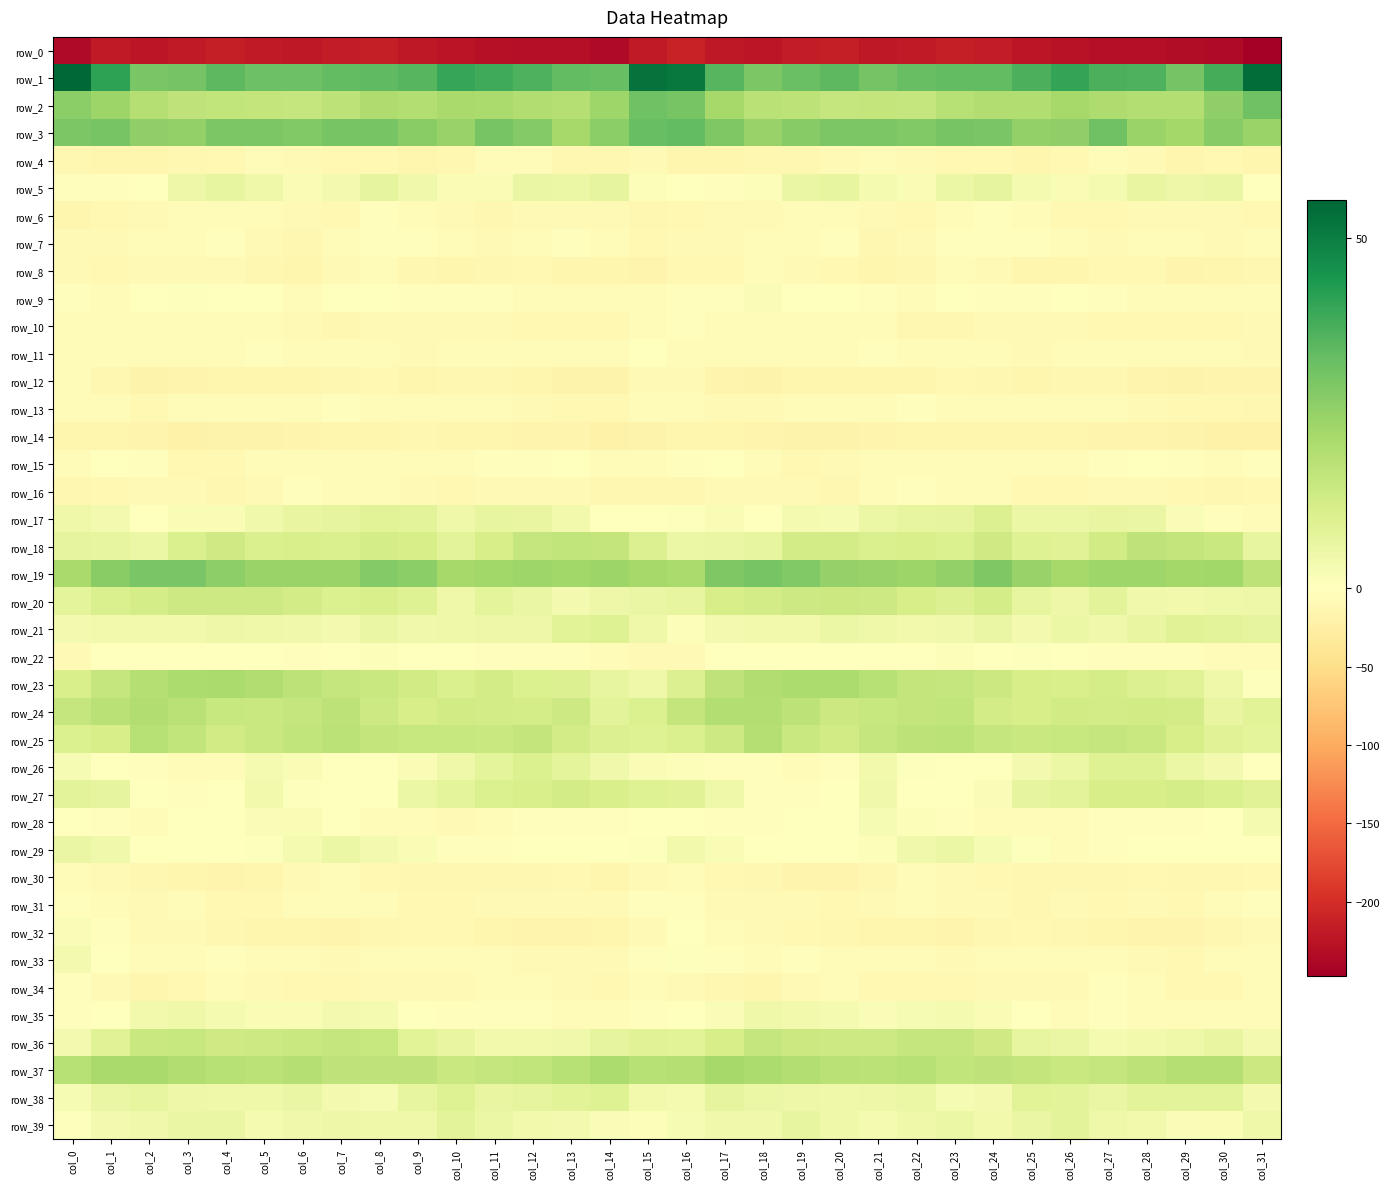

The value of row_32 at col_27 is -20.4. True or false?

False